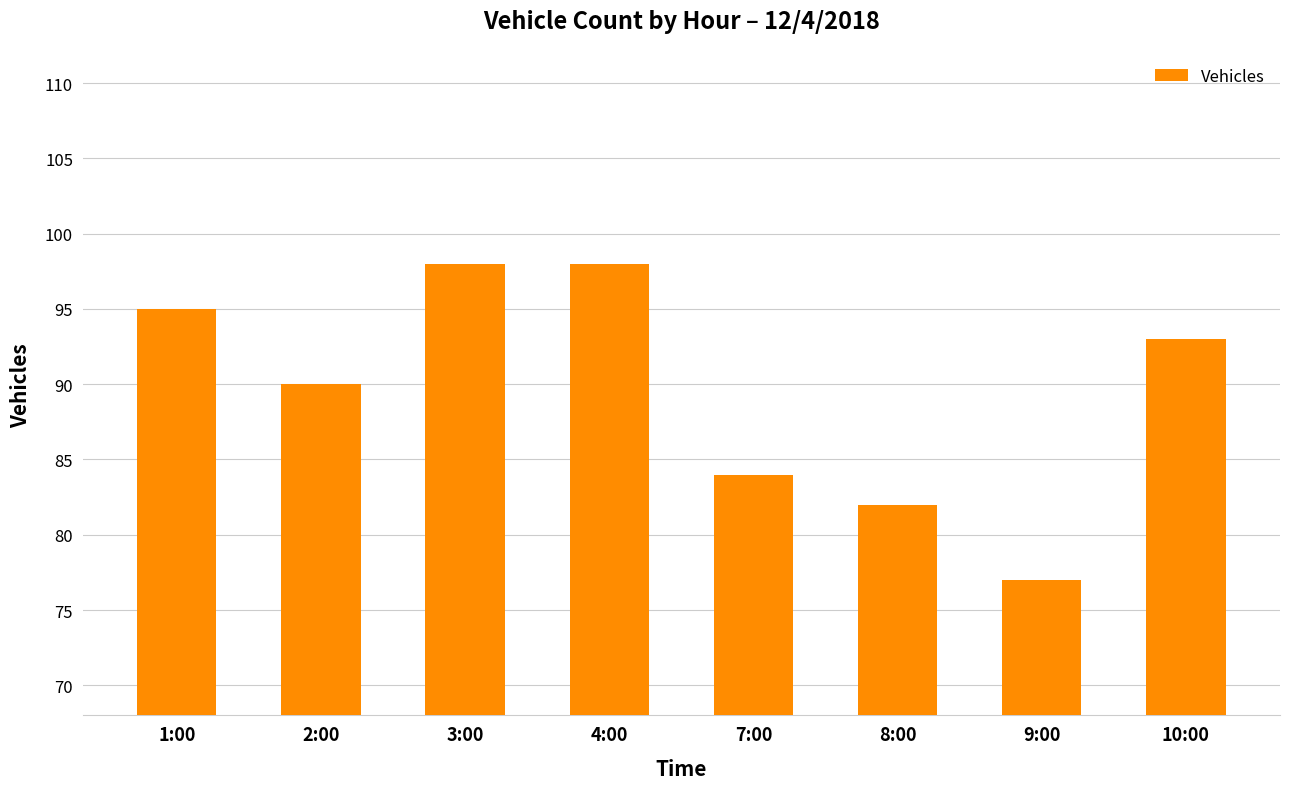

True or false: the data shows 84 at 7:00.

True